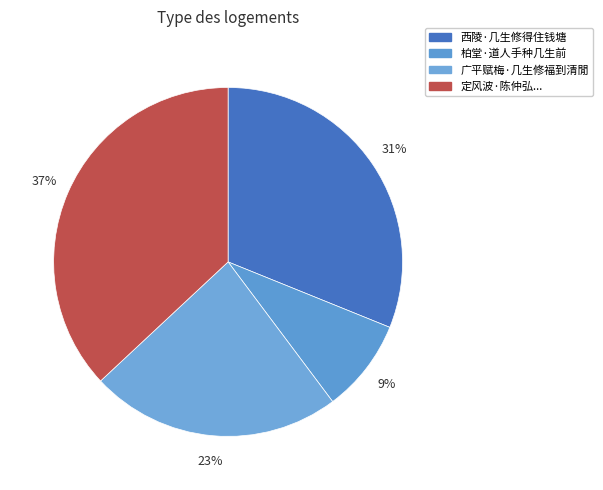

What is the smallest slice in the pie chart?

柏堂·道人手种几生前